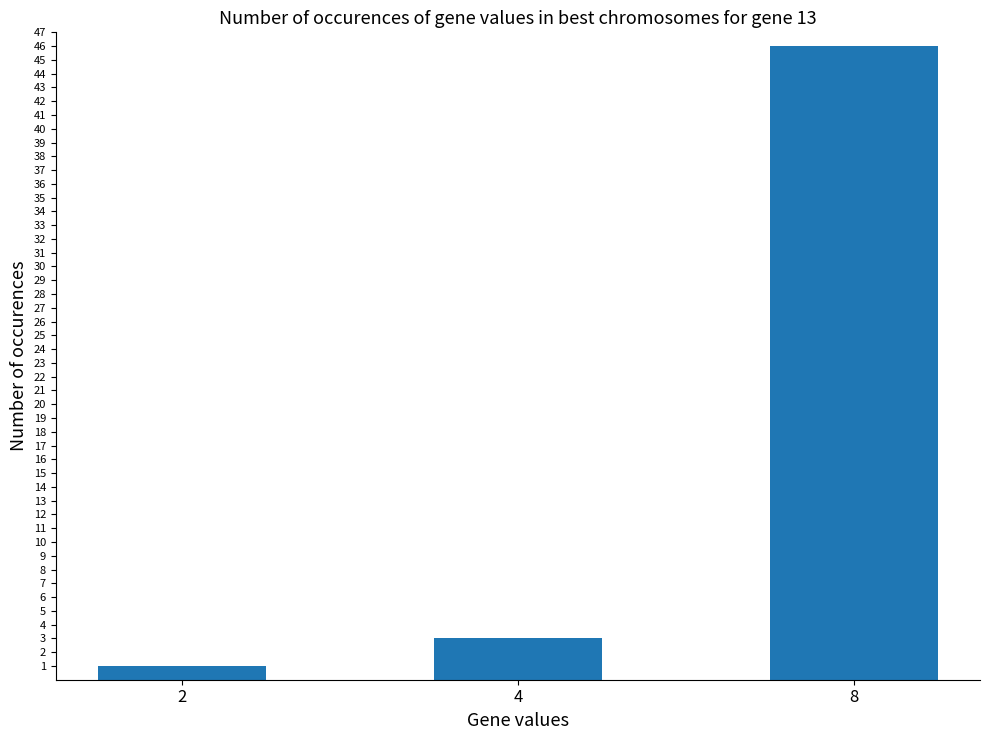

What is the maximum value shown in the chart?

46